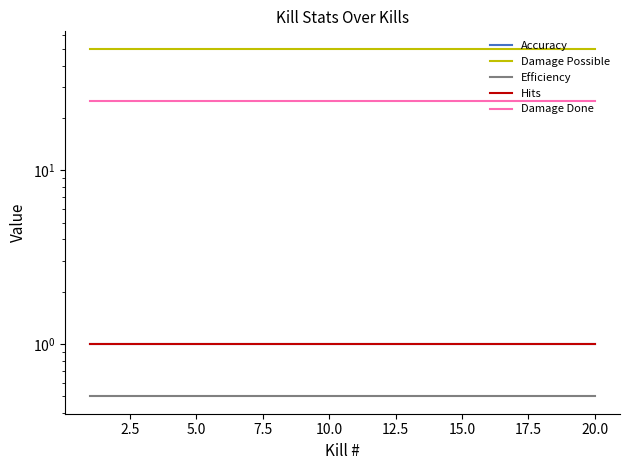

Which series has the largest total across all categories?

Damage Possible